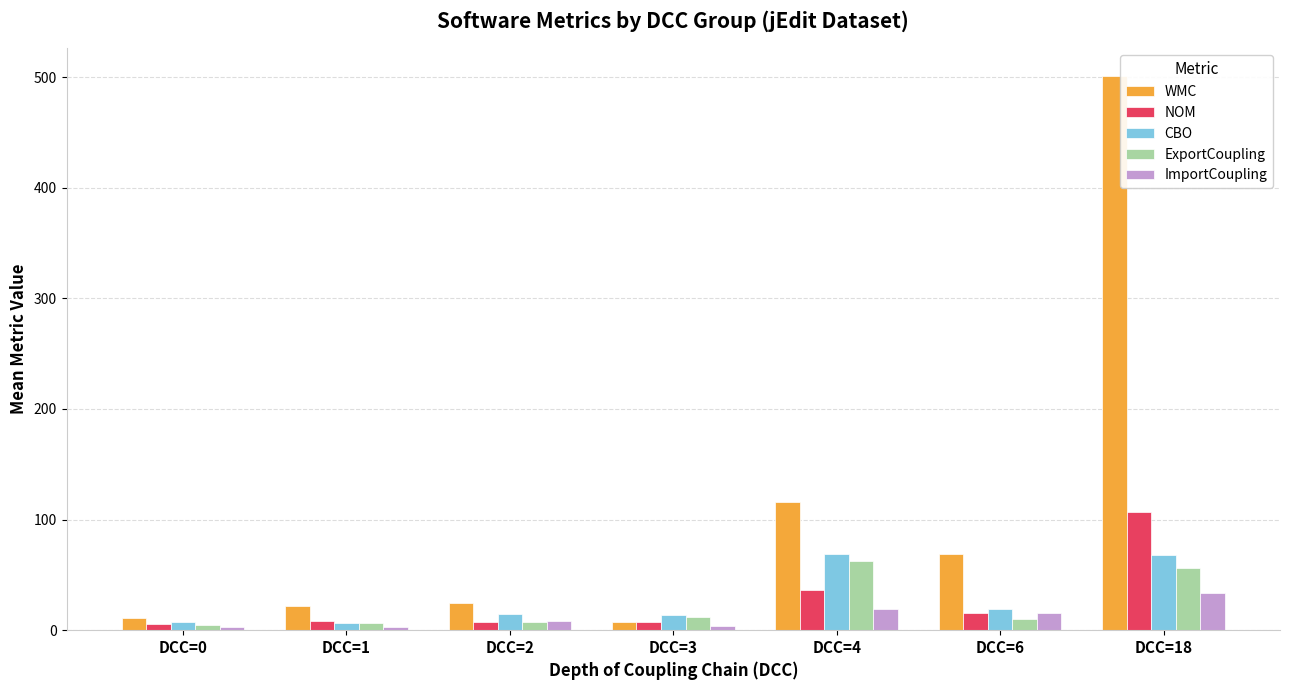

Which series has the widest spread of values?

WMC